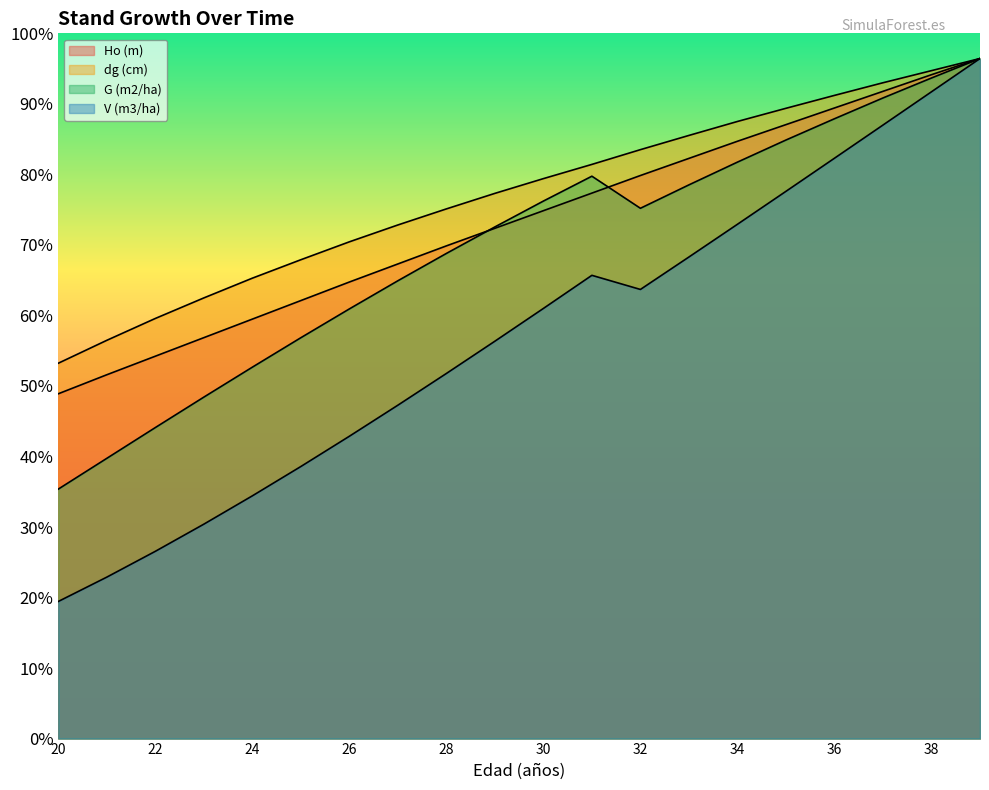

Where is the first local maximum for V (m3/ha)?

31